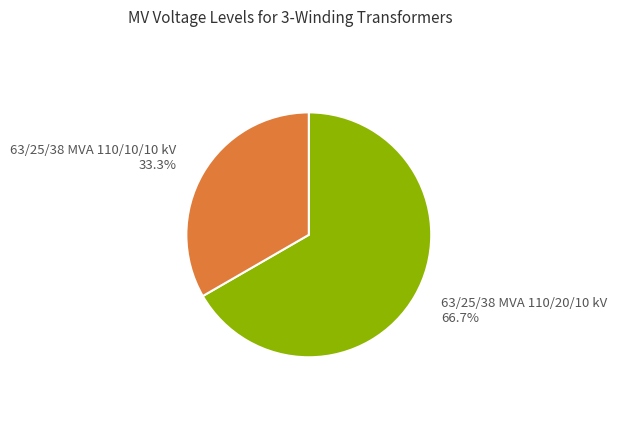

Which category accounts for the majority?

63/25/38 MVA 110/20/10 kV